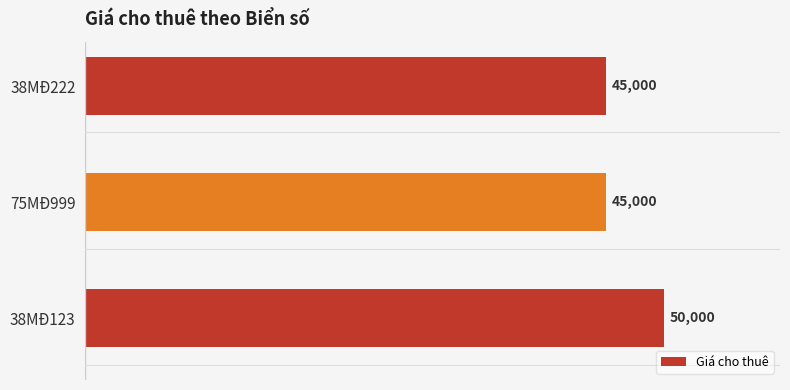

Reading bottom to top, what are all the values shown in this chart?

38MĐ123=50000	75MĐ999=45000	38MĐ222=45000